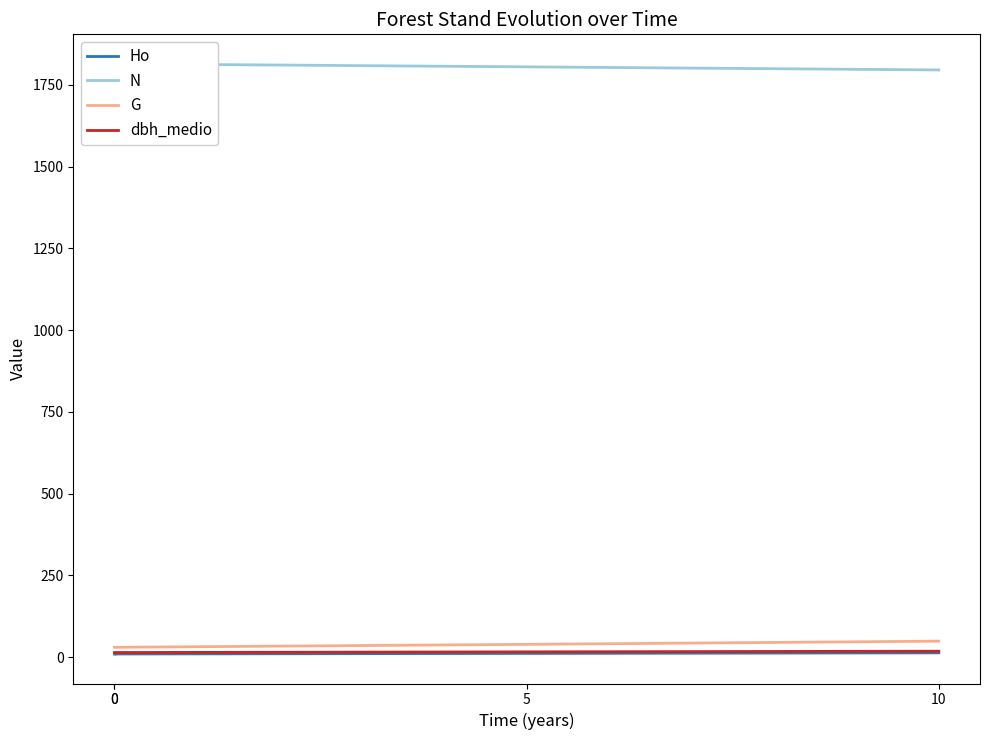

Reading left to right, extract all data points from this chart.

Ho: 0=9.6	0=9.7	5=11.4	10=13.2
N: 0=1814.4	0=1814.4	5=1805.1	10=1795.7
G: 0=30.1	0=30.1	5=39.1	10=48.9
dbh_medio: 0=14.1	0=14.1	5=16.2	10=18.1